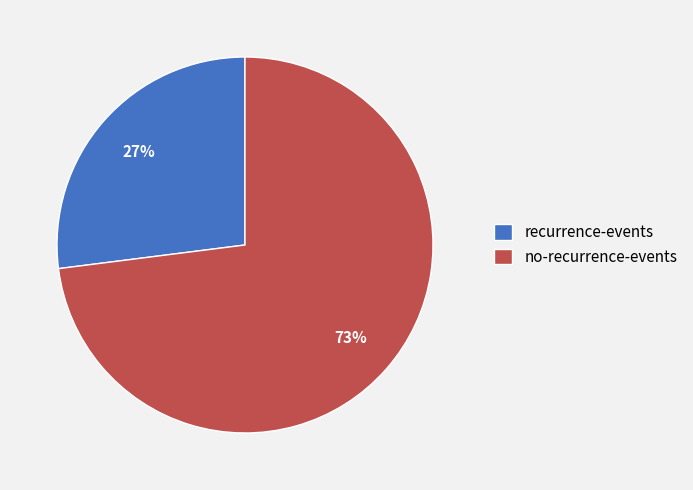

Between no-recurrence-events and recurrence-events, which is larger?

no-recurrence-events